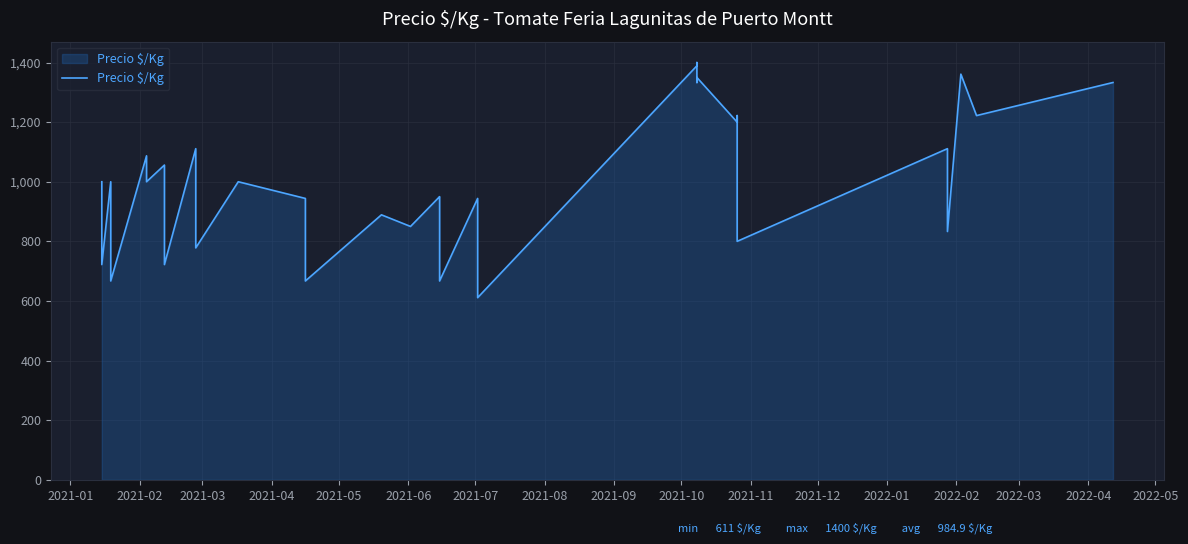

True or false: the data shows 872 at 39.

False